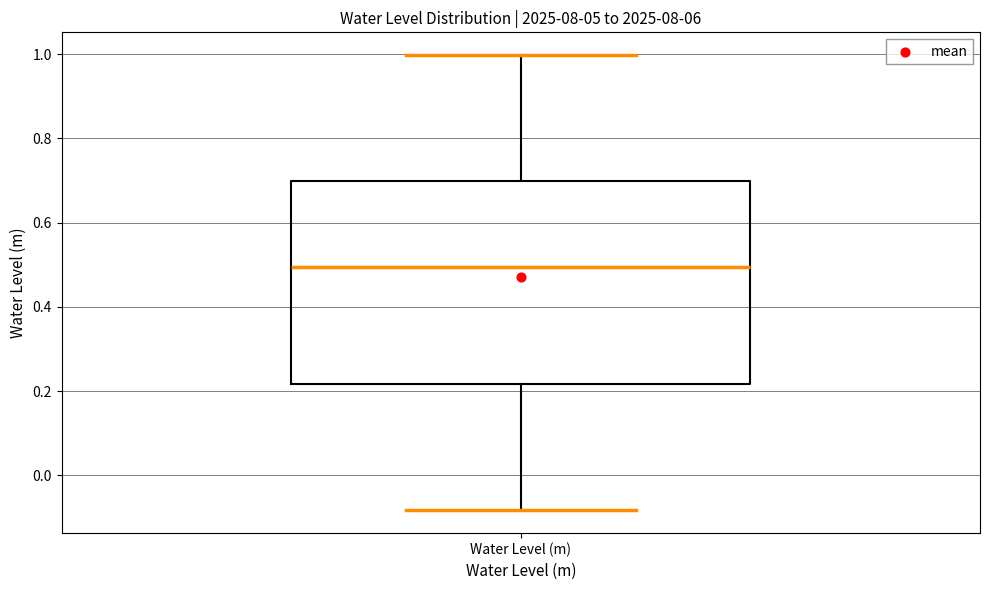

Read this box plot against the y-axis: the position of the median line, the range covered by the box, and the ends of both whiskers. The values are not printed on the chart, so give them approximately, as read against the axis.

median 0.50, box 0.22 to 0.70, whiskers -0.08 to 1.00